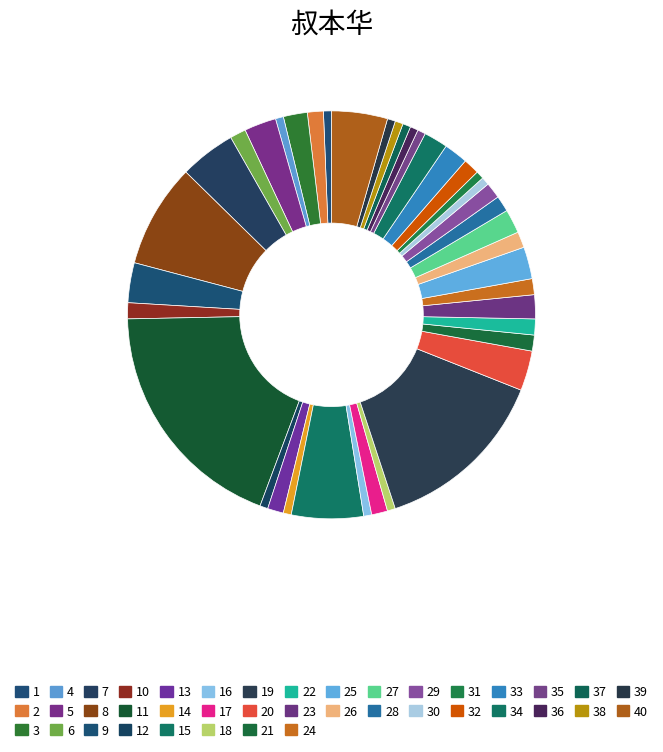

How many slices are in this pie chart?

40